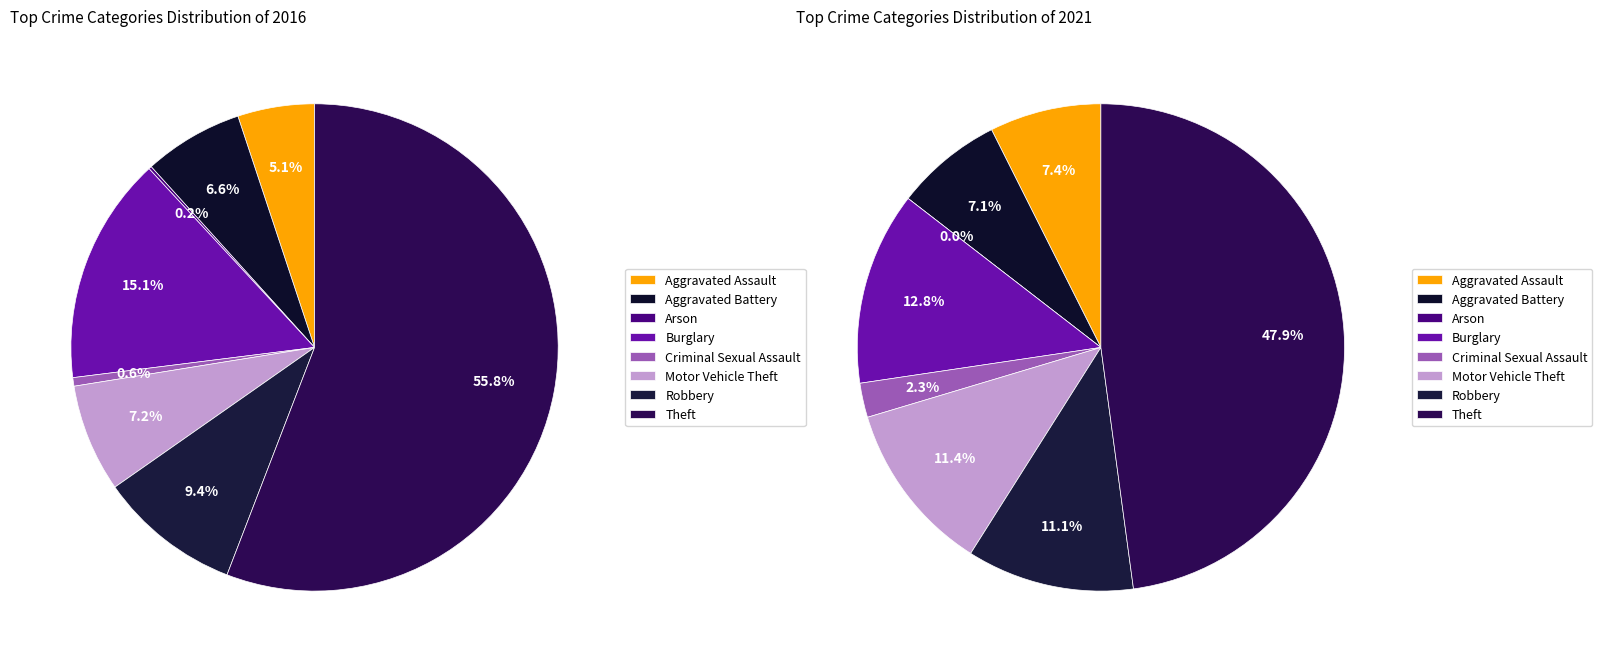

Rank the series at 3 from highest to lowest value.

values_2016, values_2021